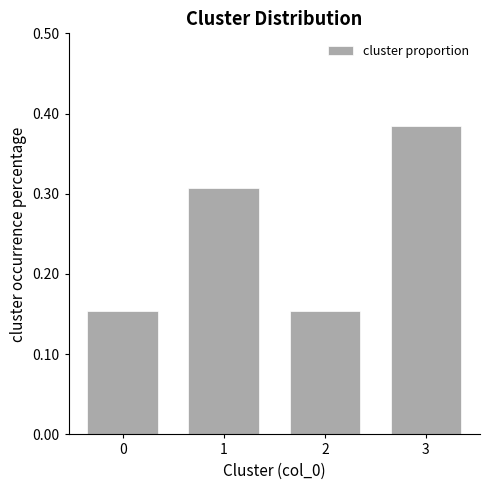

What is the sum of the values at 0 and 1?

0.5